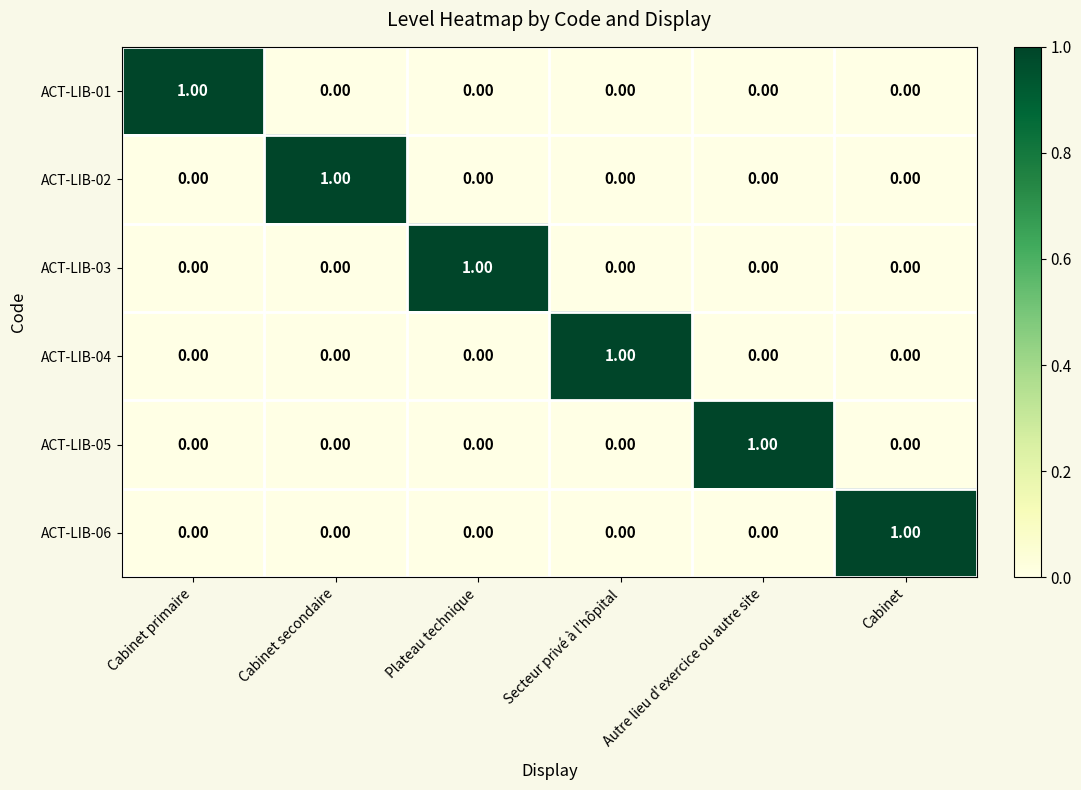

At how many categories does at least one series exceed 0?

6